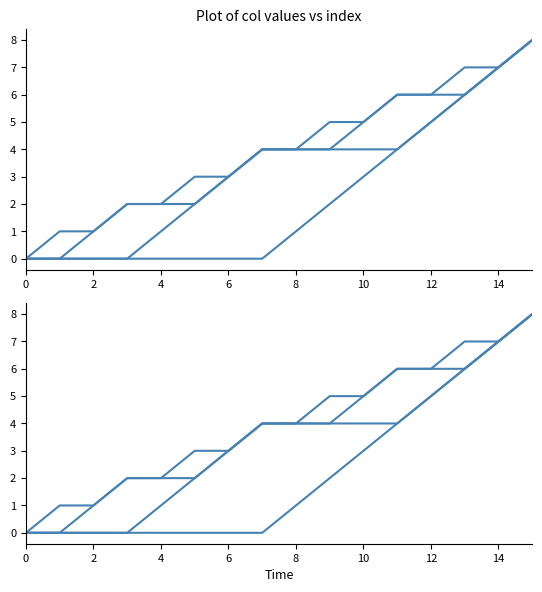

Is this an area chart (filled region under the line)?

No